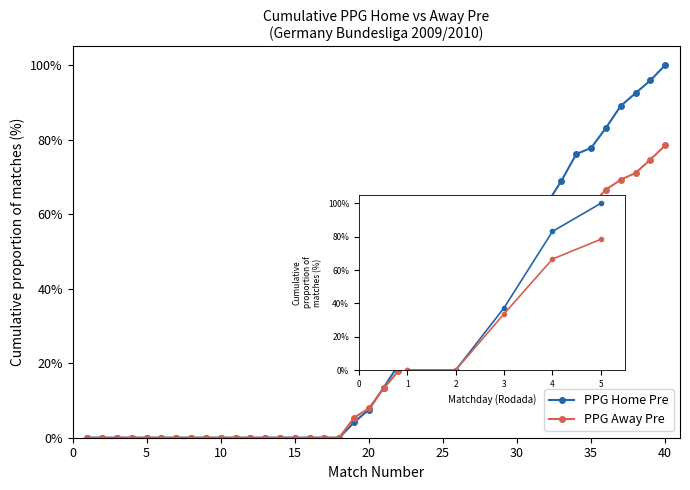

List the series in order of their overall mean, lowest first.

PPG Away Pre, PPG Home Pre